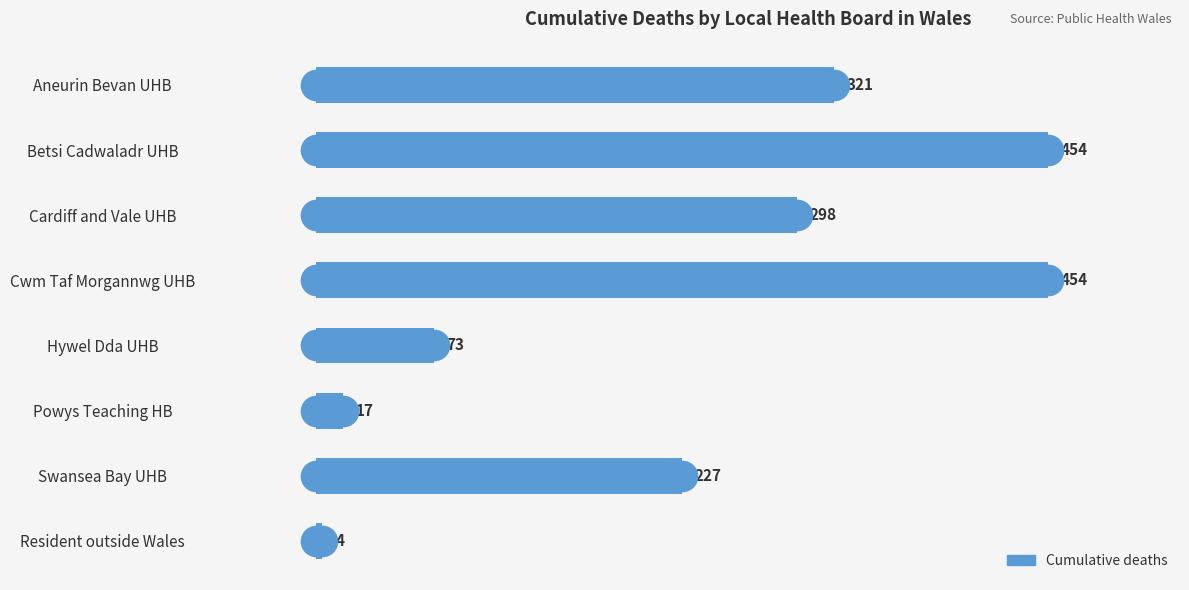

Reading top to bottom, list all the values displayed in this chart.

321	454	298	454	73	17	227	4